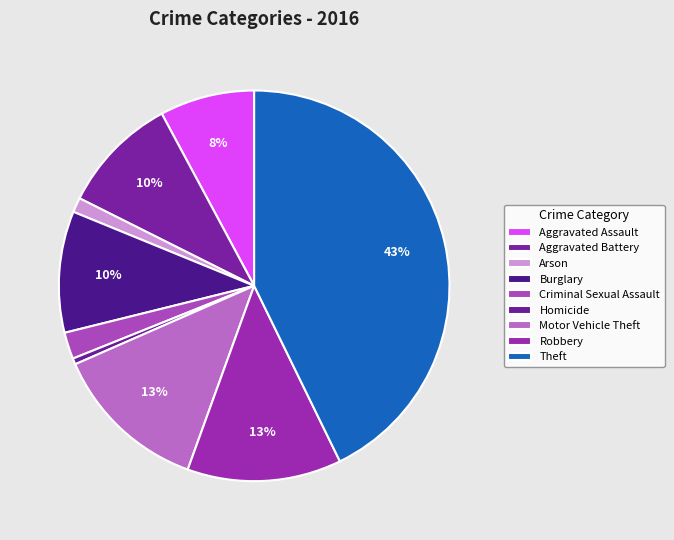

How many slices are in this pie chart?

9